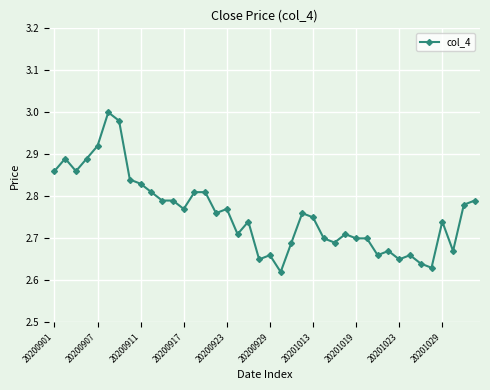

True or false: there are more than 1 points higher than both neighbors.

True